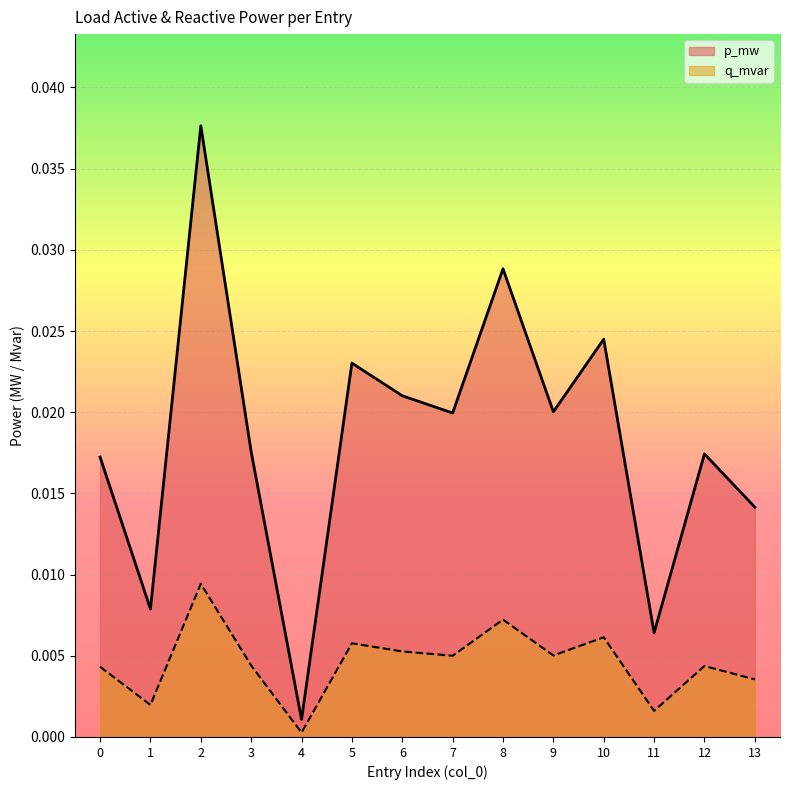

At 3, list the series in order from smallest to largest.

q_mvar, p_mw